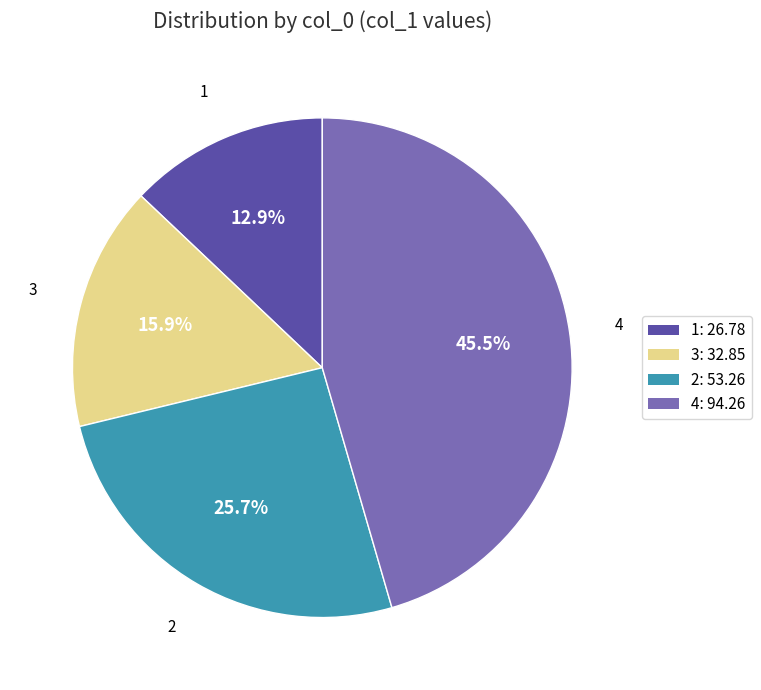

Is it true that 4 is 33% of the pie?

False